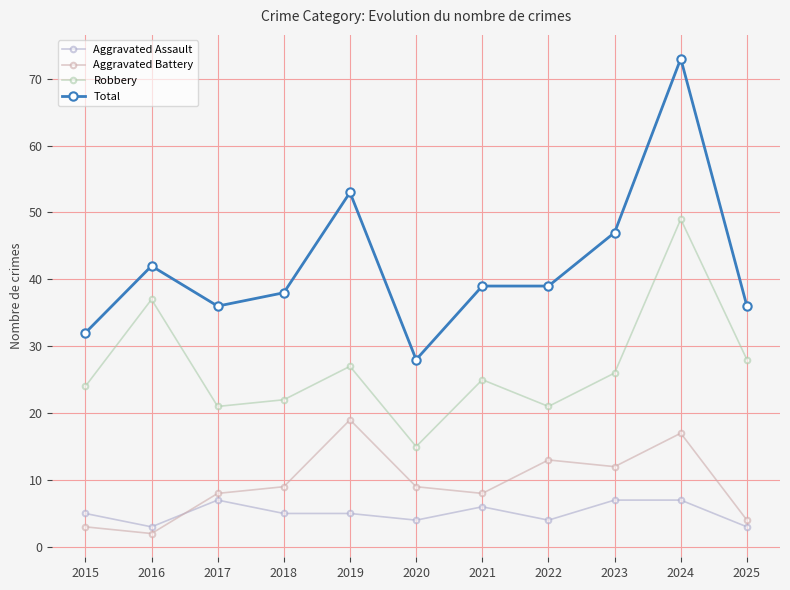

At how many categories does at least one series exceed 22?

11